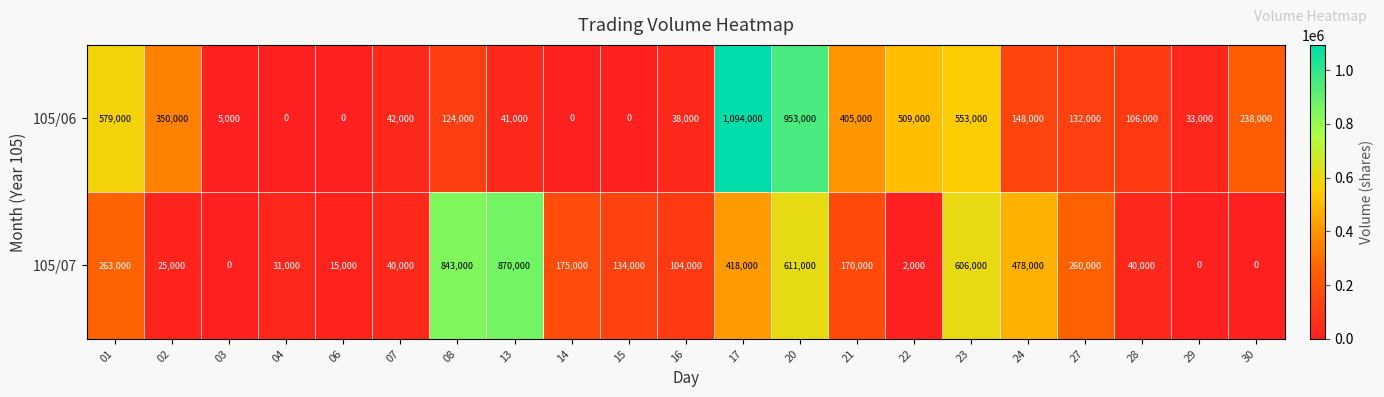

How many values in 105/07 are above zero?

18